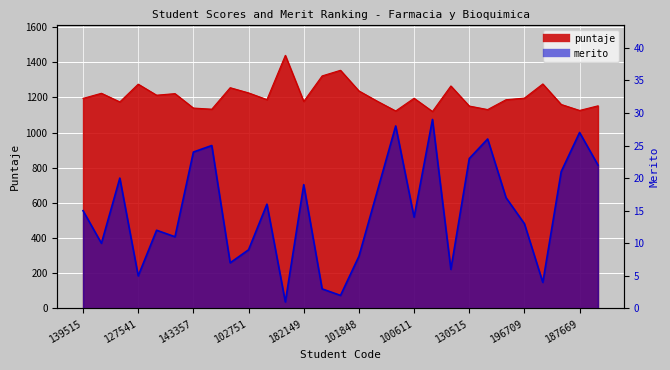

What is the difference between the merito values at 101848 and 189800?

13.0